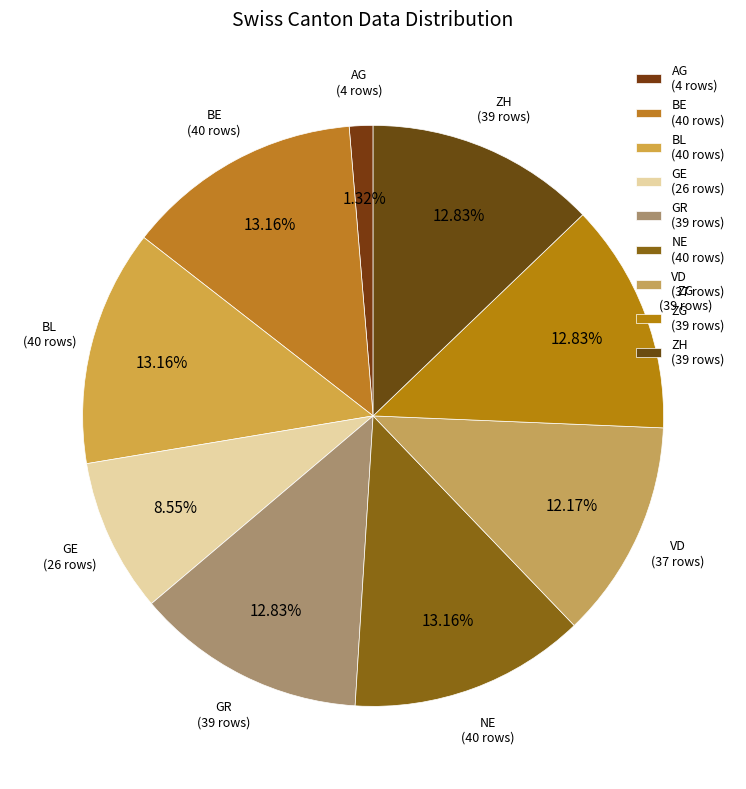

How many slices are in this pie chart?

9